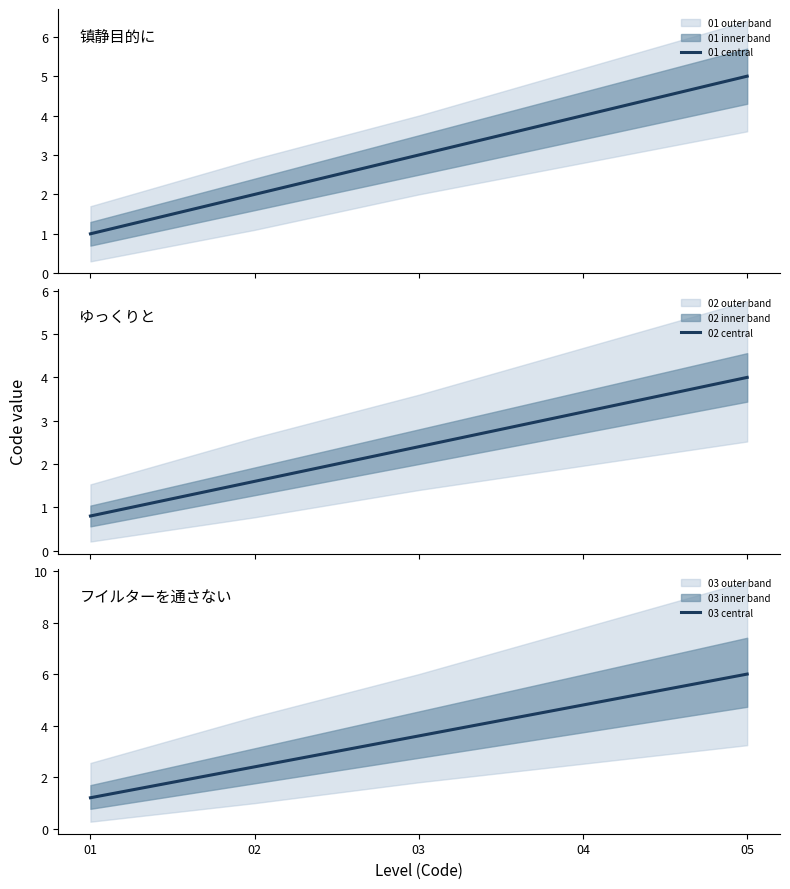

Reading left to right, transcribe all the data shown in this chart.

01 central: 1.0	2.0	3.0	4.0	5.0
02 central: 0.8	1.6	2.4	3.2	4.0
03 central: 1.2	2.4	3.6	4.8	6.0